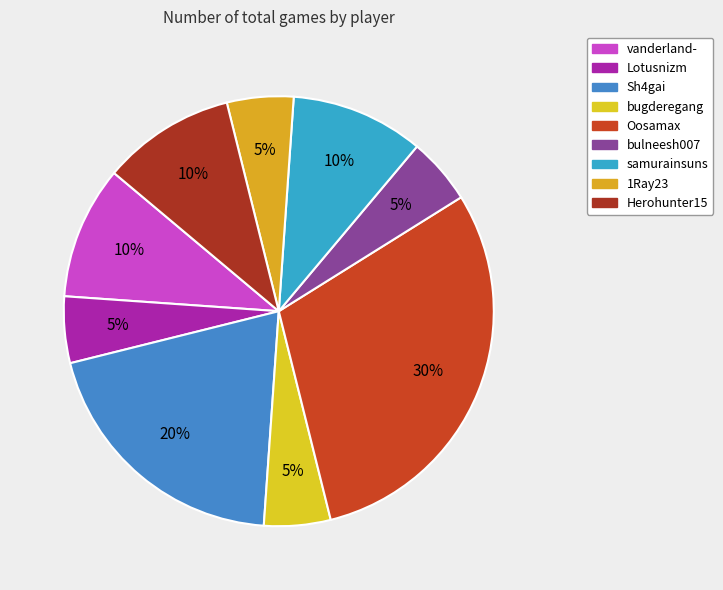

True or false: bugderegang accounts for 5% of the total.

True